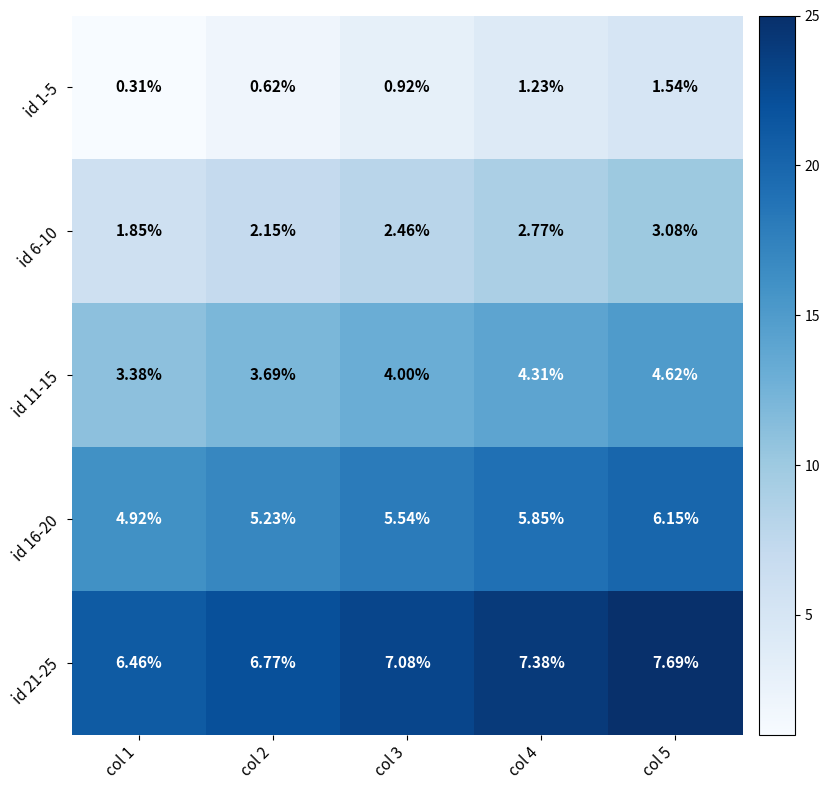

Is the value of id 11-15 at col 2 greater than the value of id 16-20 at col 1?

No